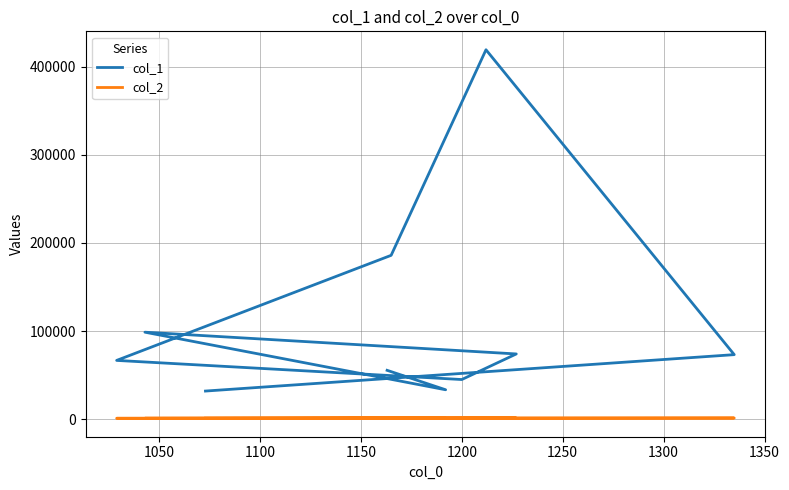

Reading left to right, list all the values displayed in this chart.

col_1: 55477	33411	98750	74051	45019	66726	185973	419278	73264	31943
col_2: 1163	1192	1043	1227	1200	1029	1165	1212	1335	1073